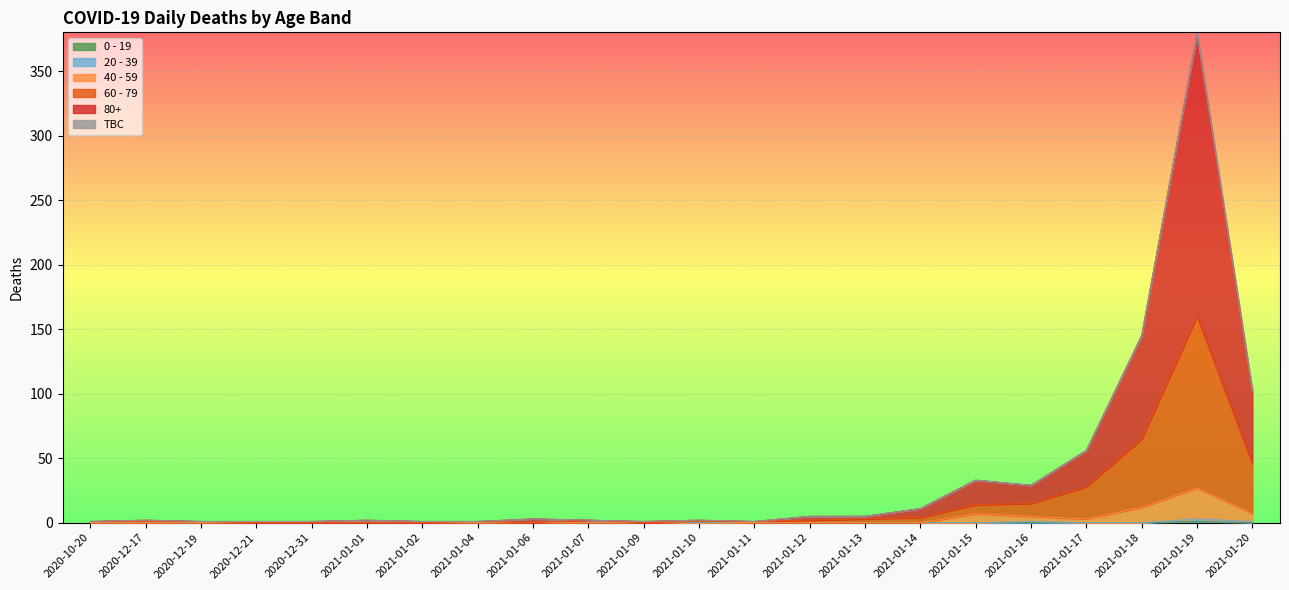

At which category does 80+ reach its first local peak?

2020-12-17